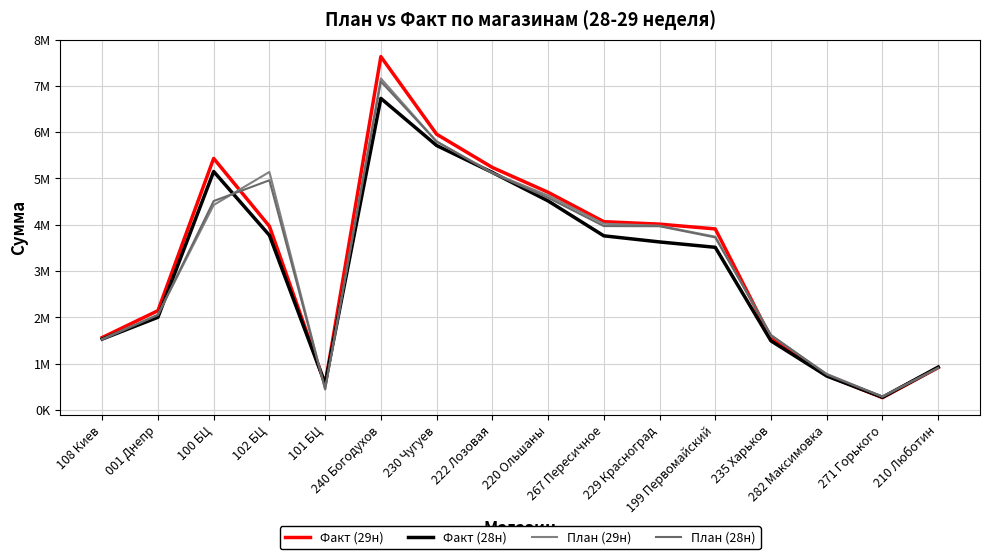

At which category does План (28н) reach its first local peak?

102 БЦ